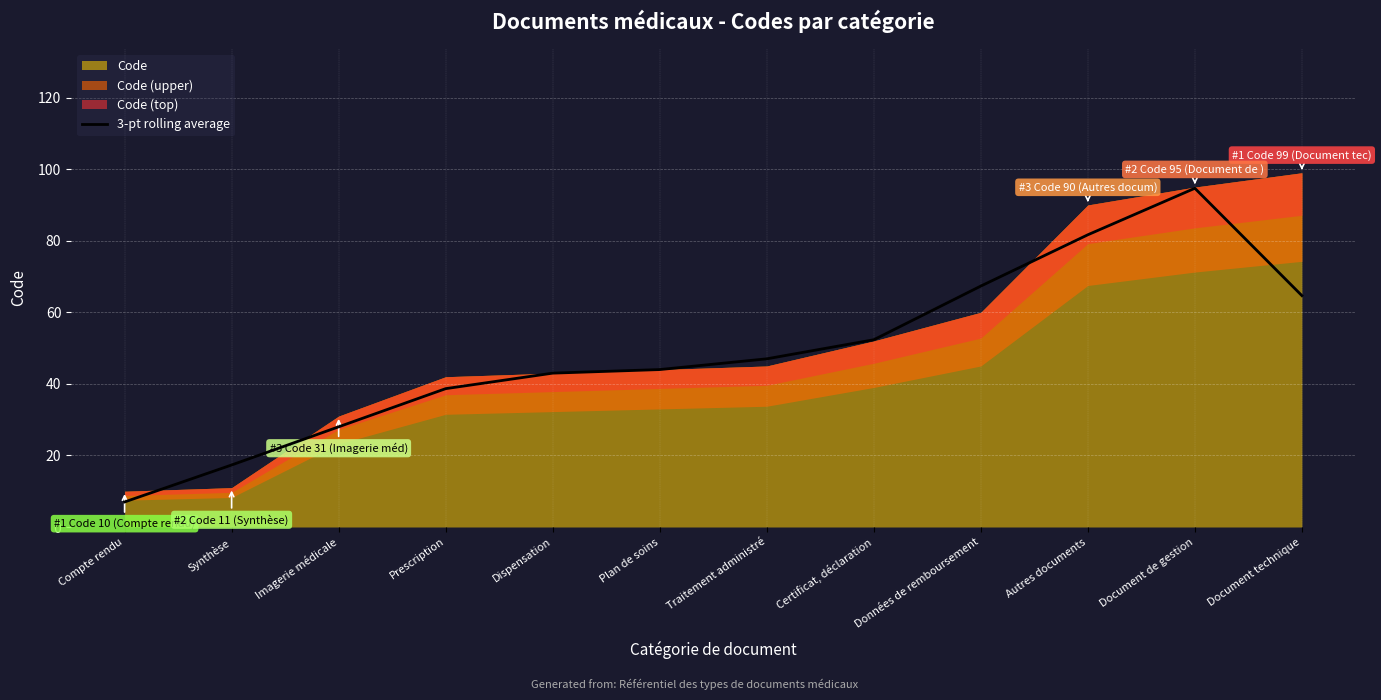

What is the difference between the values at Compte rendu and Certificat, déclaration?

45.3